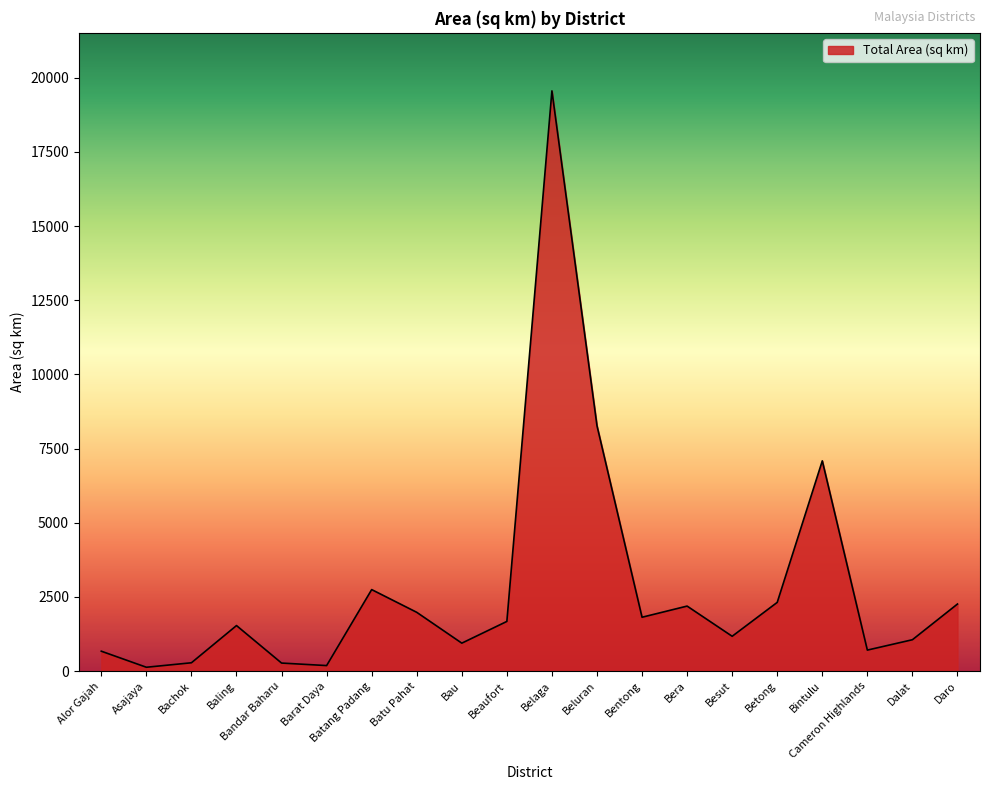

Read the value at Barat Daya.

185.6